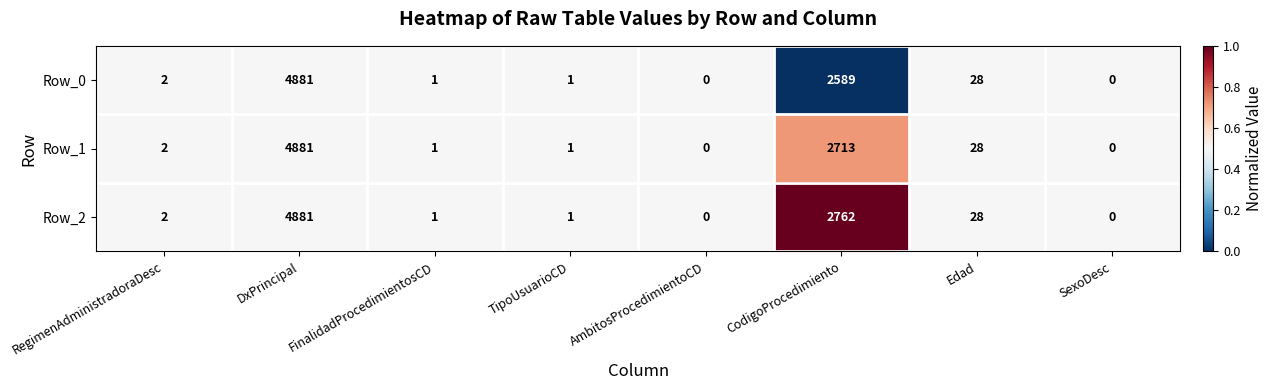

True or false: Row_0 has a value of 0 at SexoDesc.

True